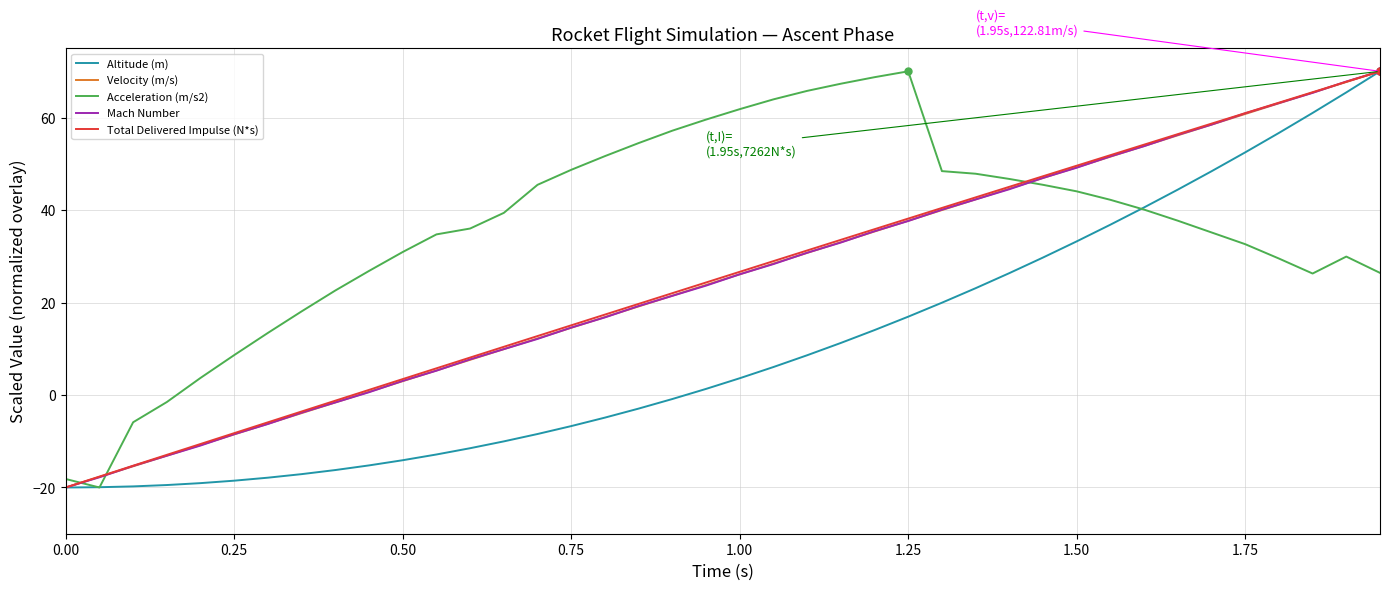

What is the minimum value shown in the chart?

-20.0